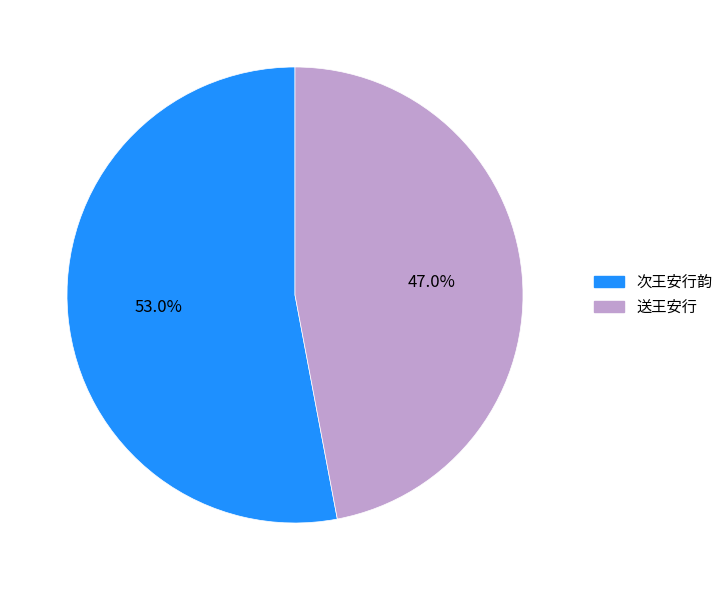

How many segments does this pie chart have?

2